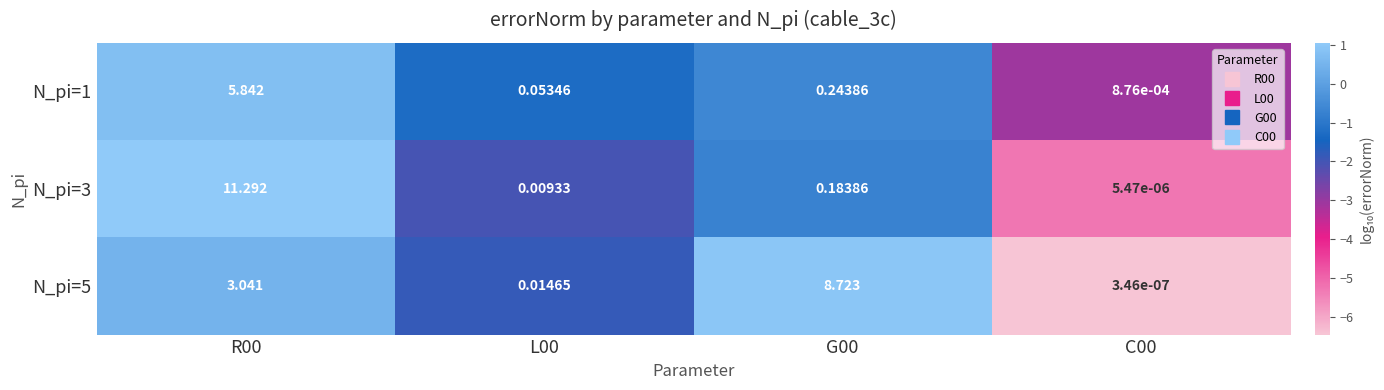

Is the value of N_pi=1 at R00 greater than the value of N_pi=5 at L00?

Yes